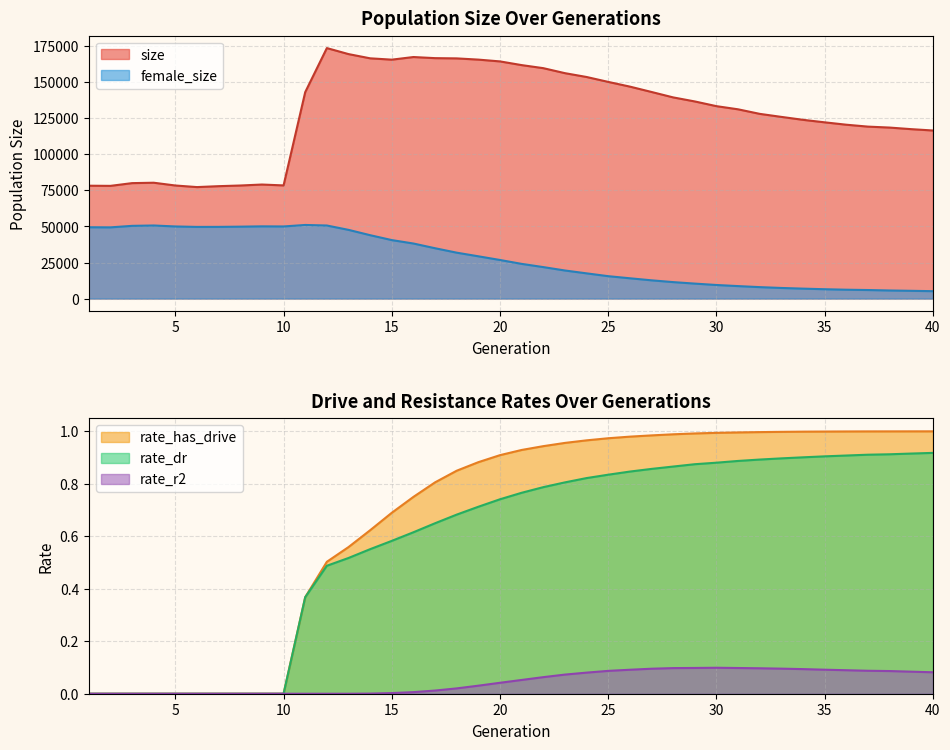

Does the chart display data point markers on the line(s)?

No